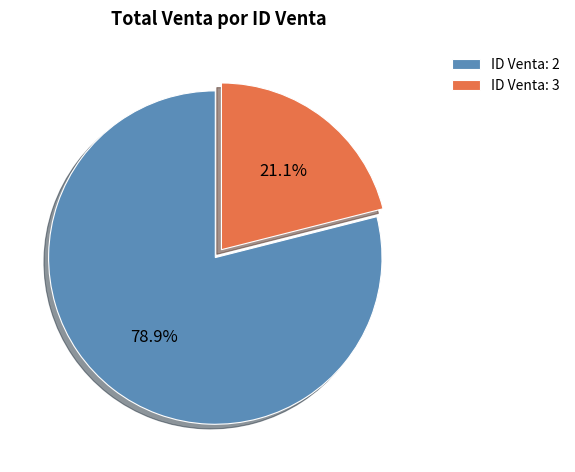

What is the majority slice?

ID Venta: 2